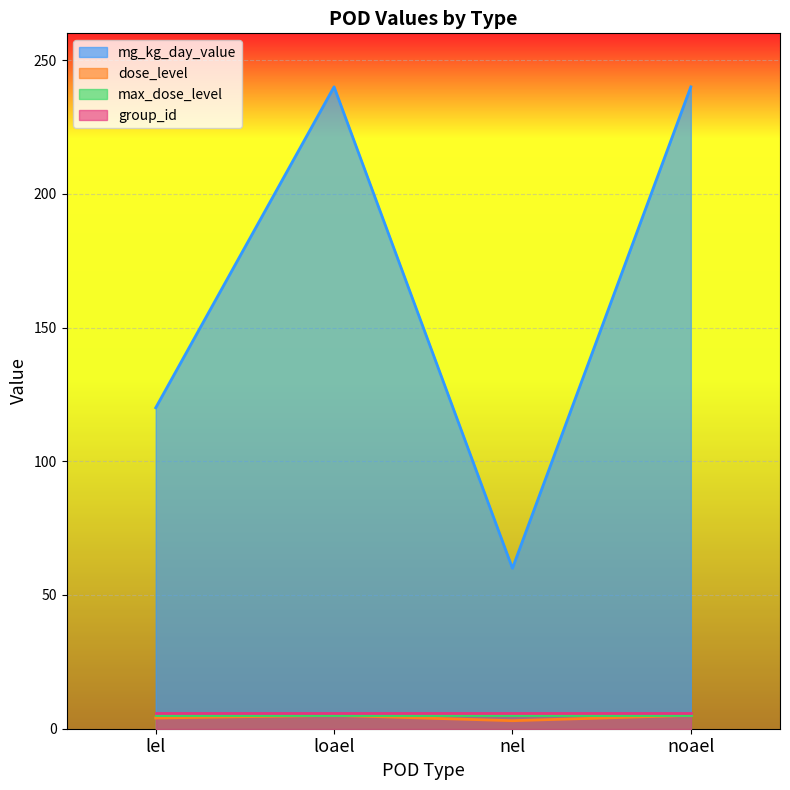

What is the highest value of the mg_kg_day_value series?

240